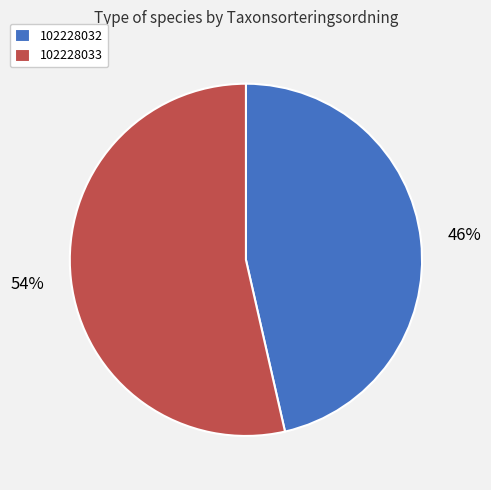

To the nearest percent, what is the combined percentage of 102228033 and 102228032?

100%